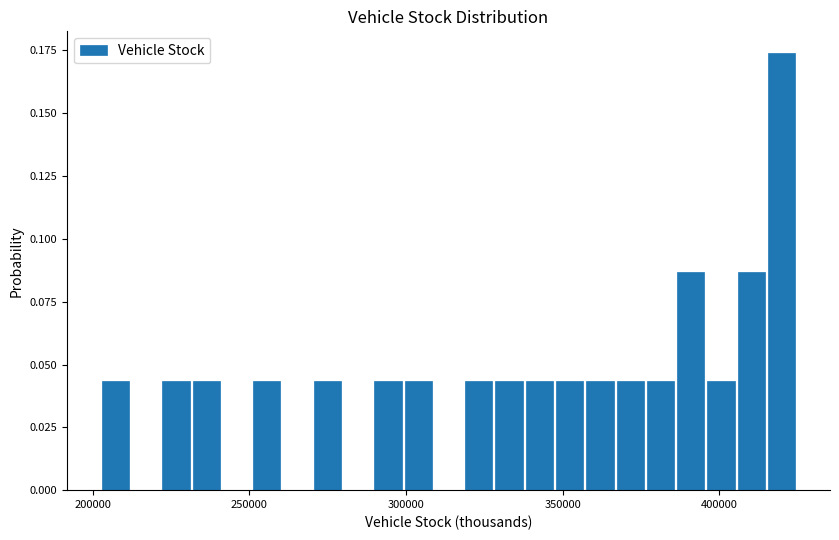

Around what value on the x-axis is the tallest bar? Give the approximate position of its centre, as read against the axis.

420000